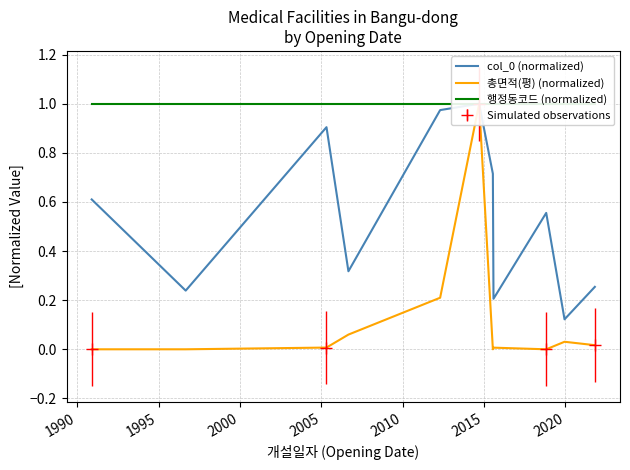

Which series has the largest range (max minus min)?

총면적(평) (normalized)